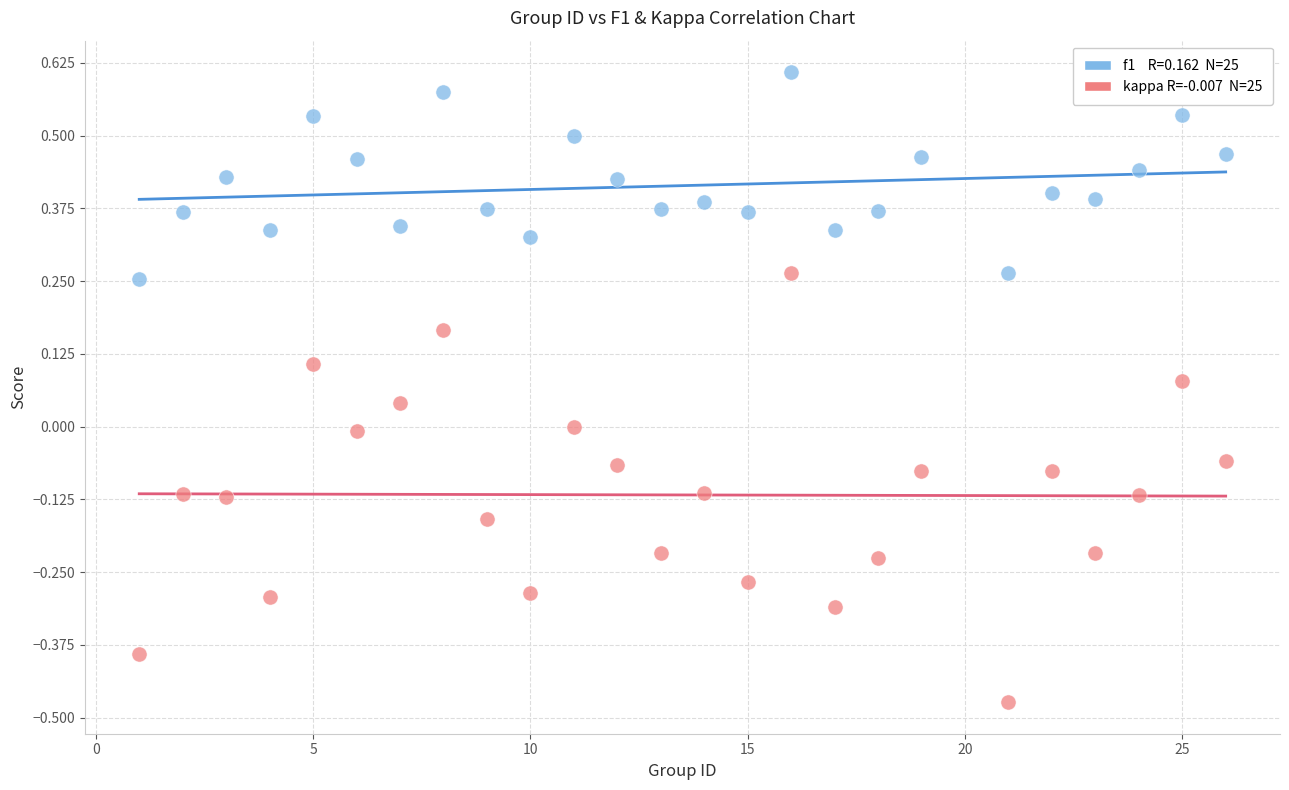

Across all data points, what is the range of X values (max minus min)?

25.0